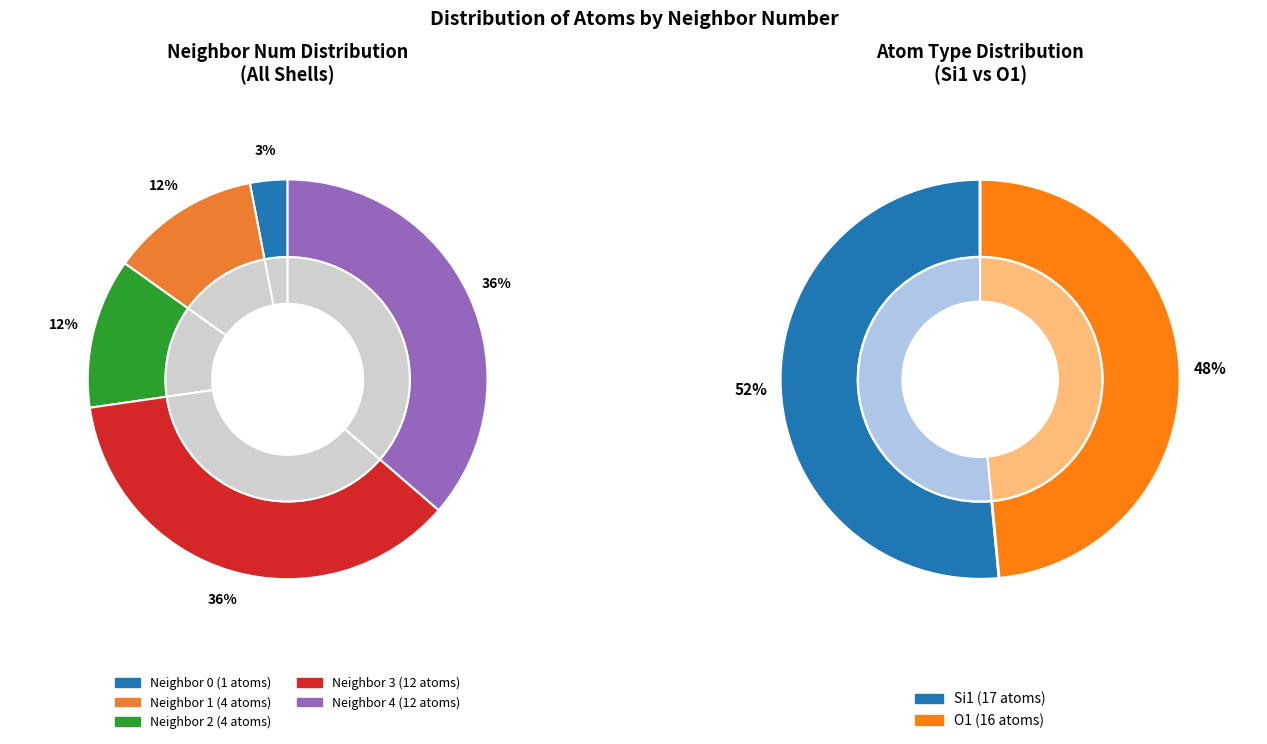

Does 2 account for over 50% of the chart?

No